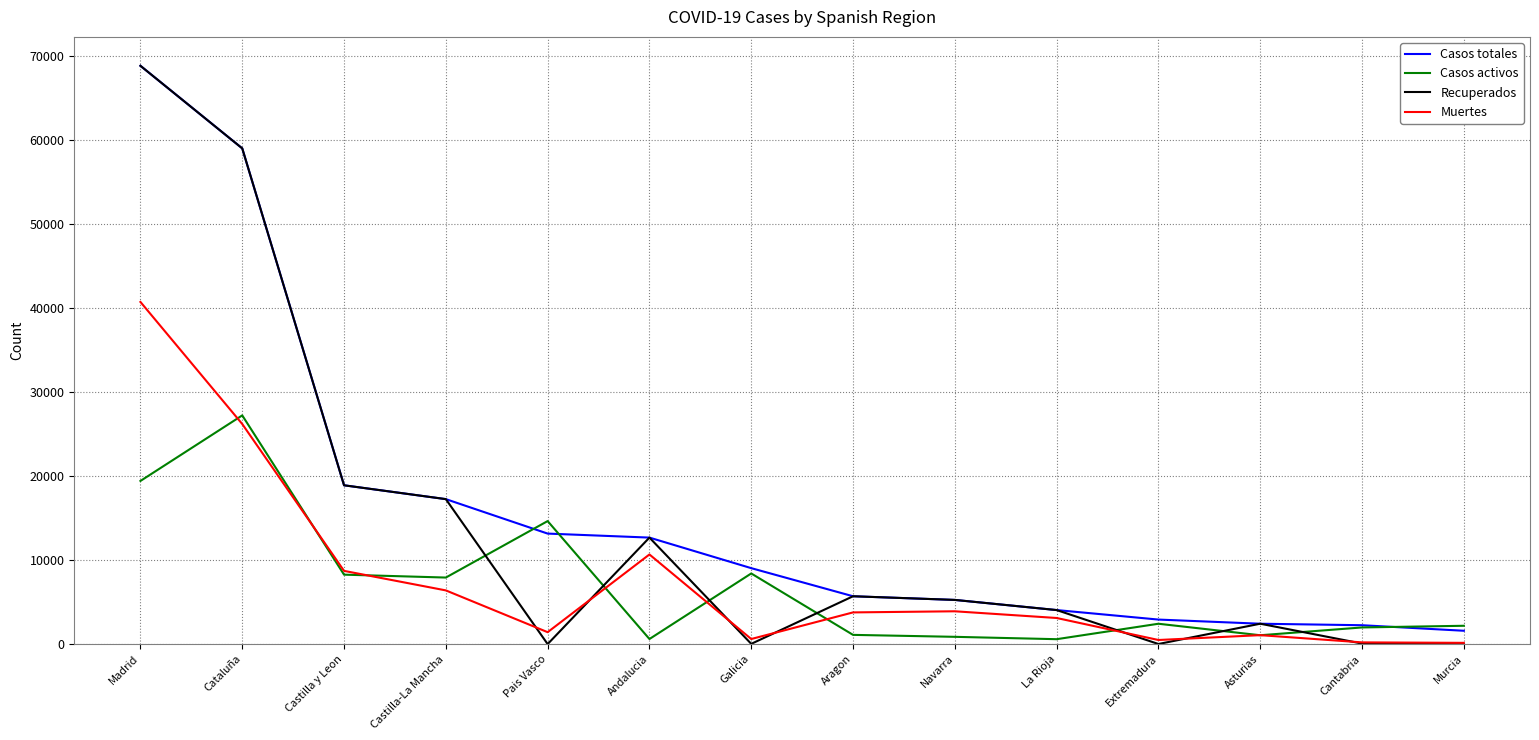

At which label is Casos totales closest to 35219?

Castilla y Leon